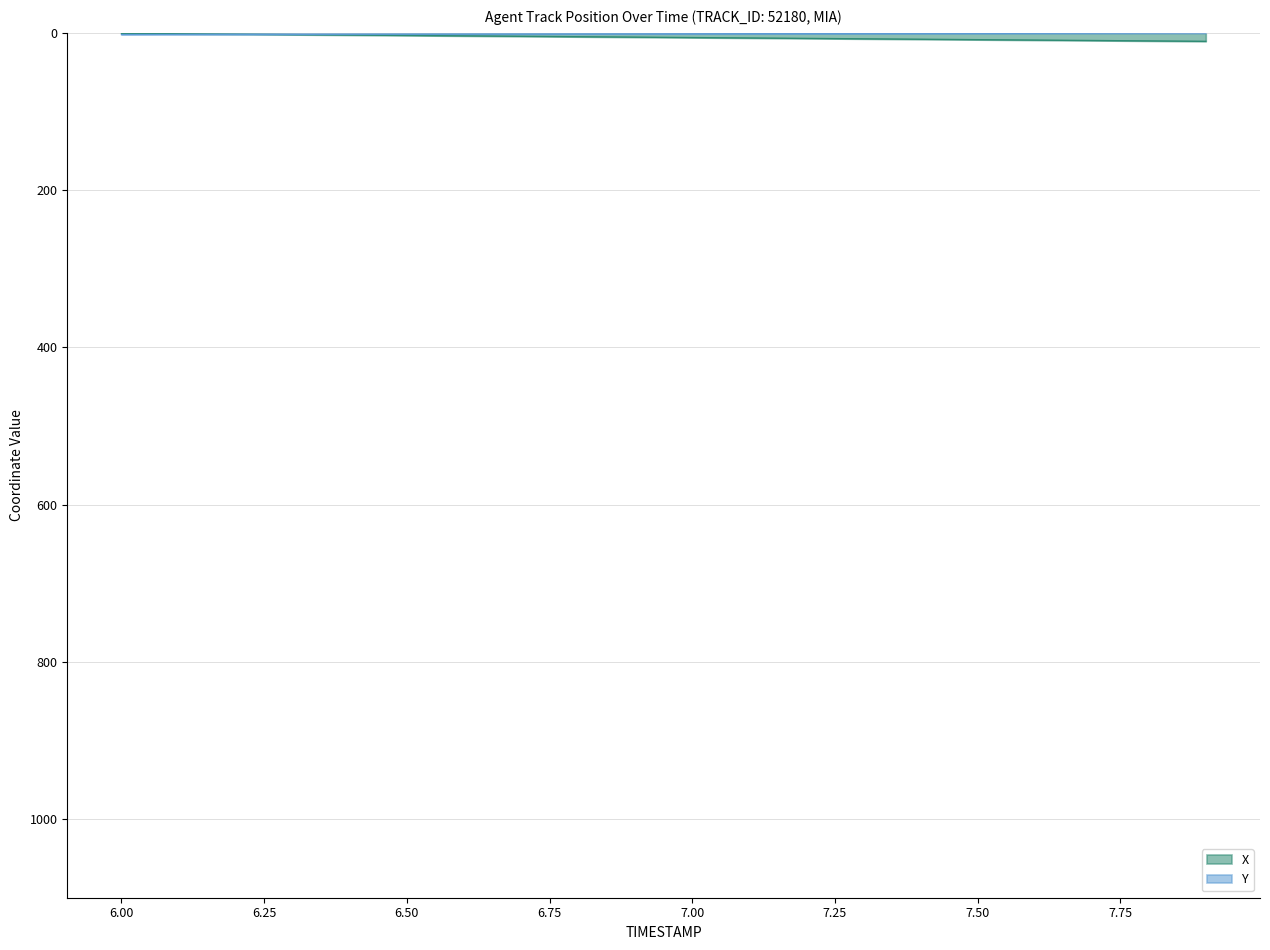

What position from the left is 6.6?

7